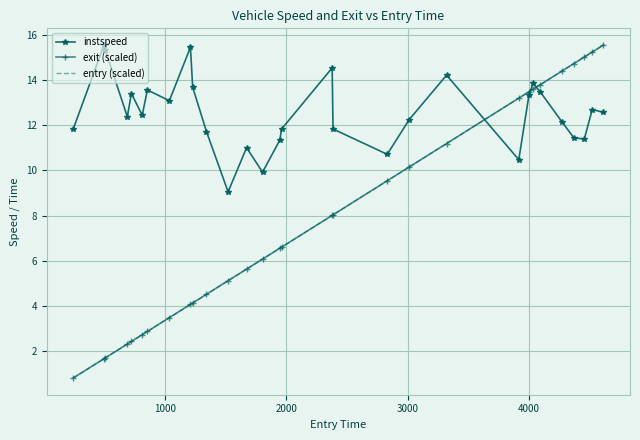

What is the maximum value for instspeed?

15.6